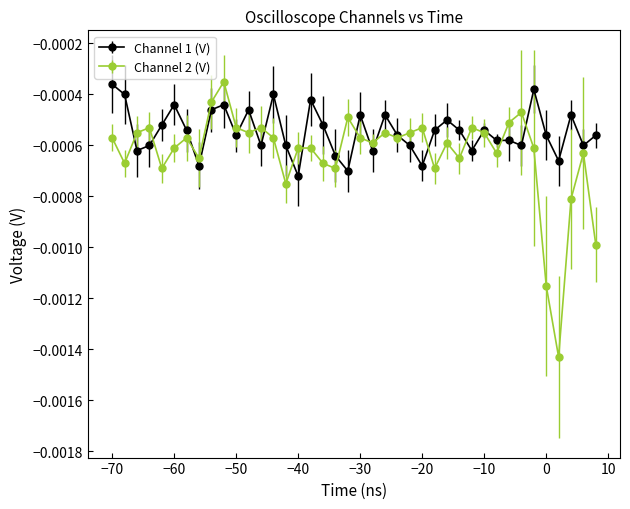

Which series has the widest spread of values?

Channel 2 (V)